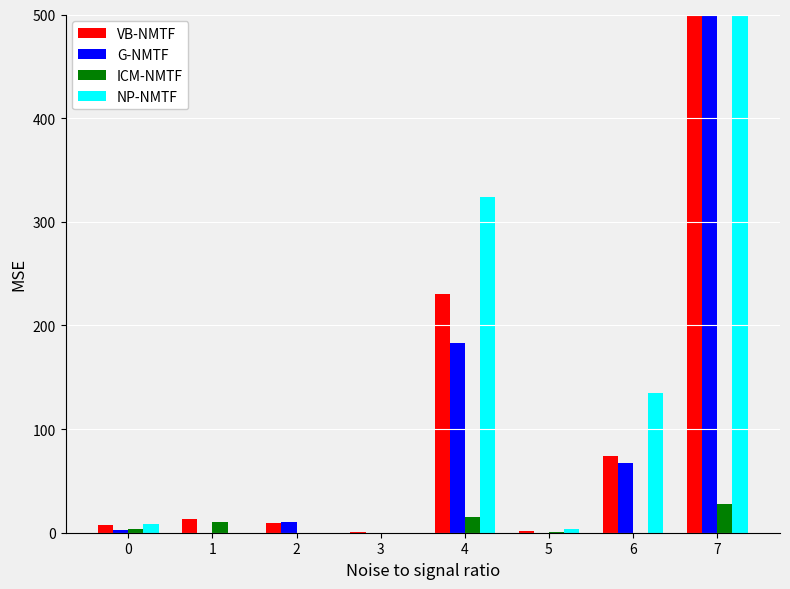

What are all the series names shown in the legend?

VB-NMTF, G-NMTF, ICM-NMTF, NP-NMTF